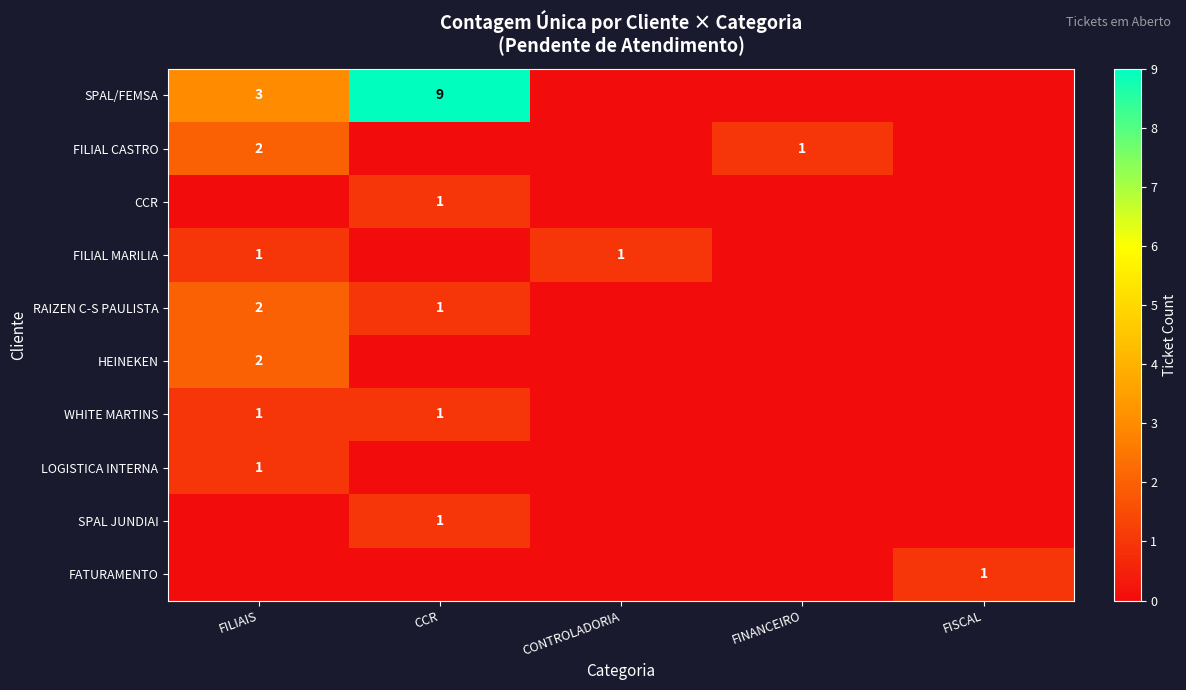

The value of WHITE MARTINS at CCR is 1. True or false?

True